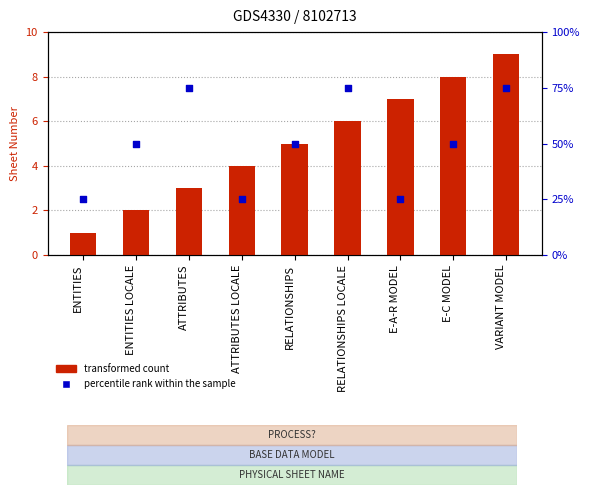

At which category is the sum across all series the highest?

VARIANT MODEL